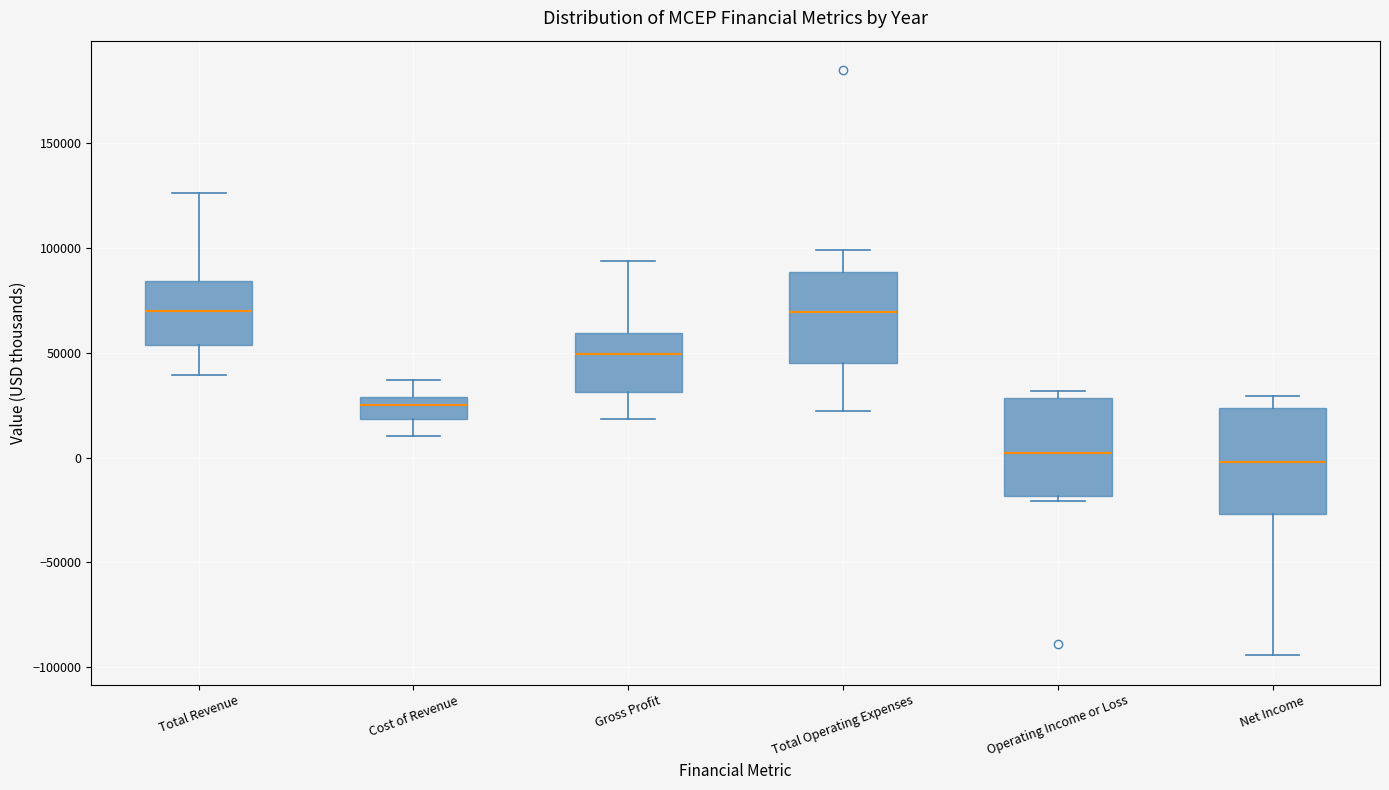

Where does the median line of the box for Gross Profit sit on the y-axis? The values are not printed on the chart, so give them approximately, as read against the axis.

50000